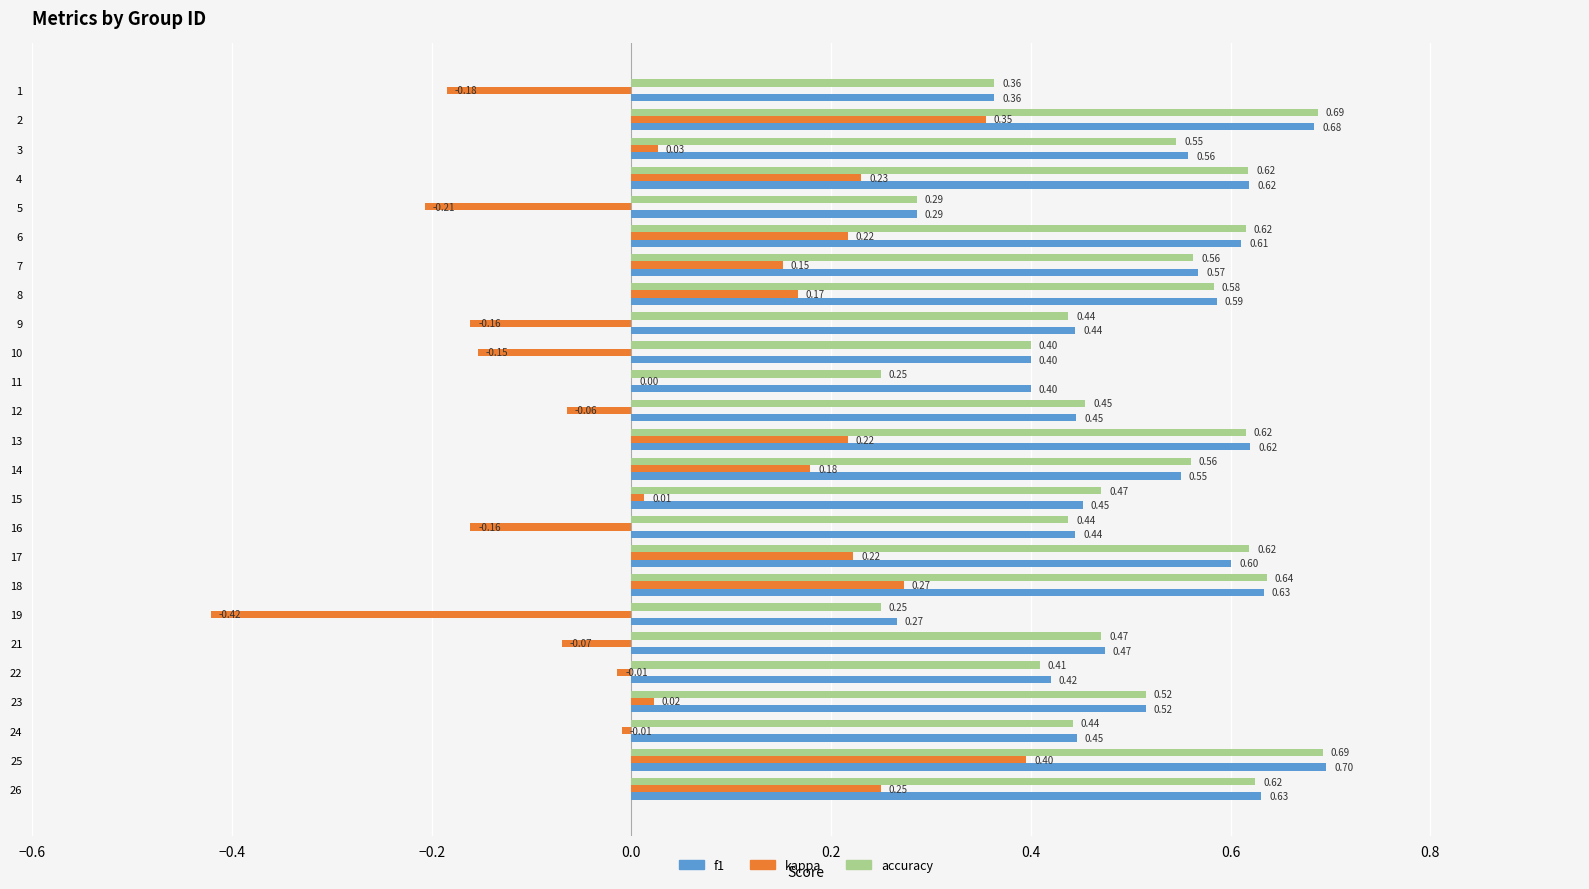

What is the sum of all kappa values?

1.3